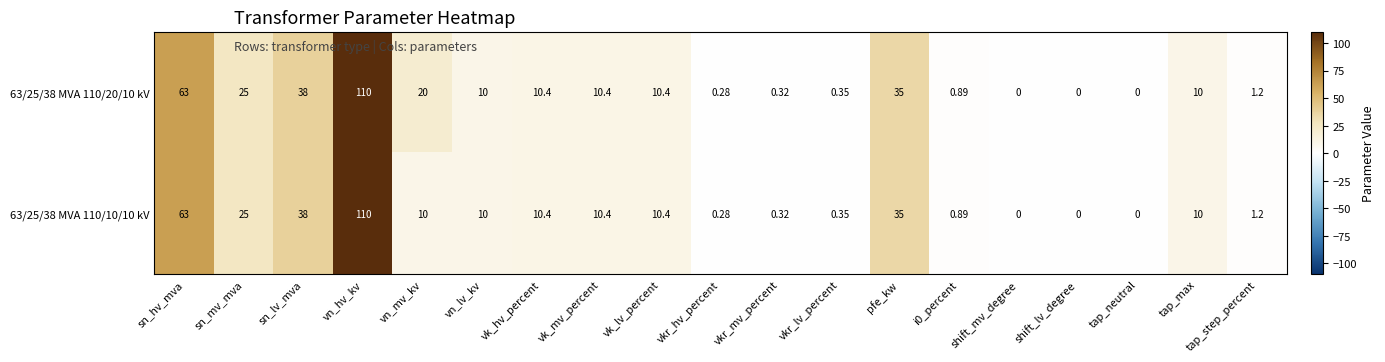

List the series in order of their overall mean, highest first.

63/25/38 MVA 110/20/10 kV, 63/25/38 MVA 110/10/10 kV